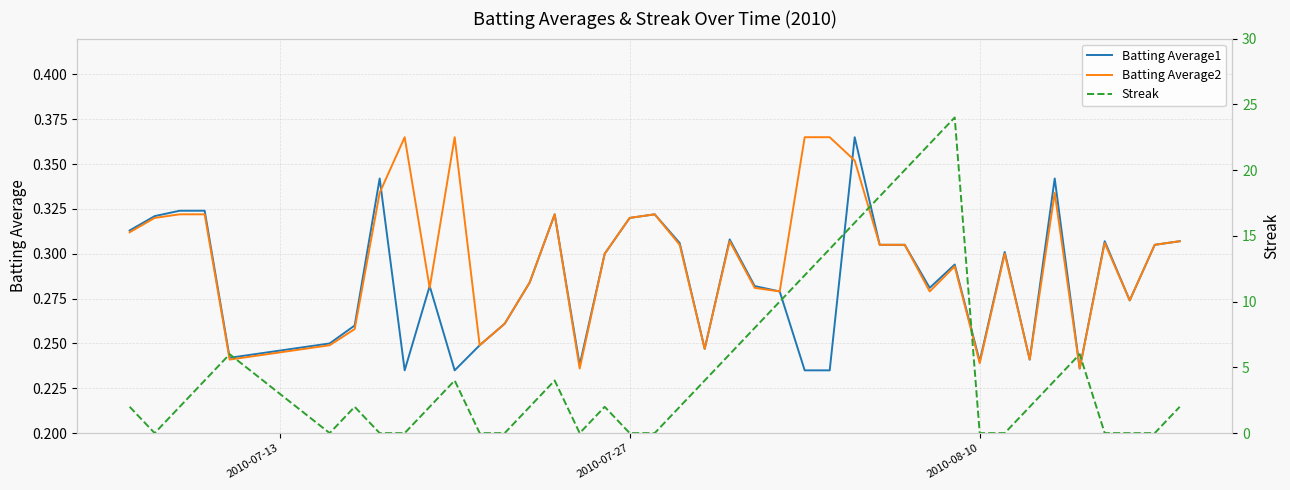

How many lines are shown in the chart?

3